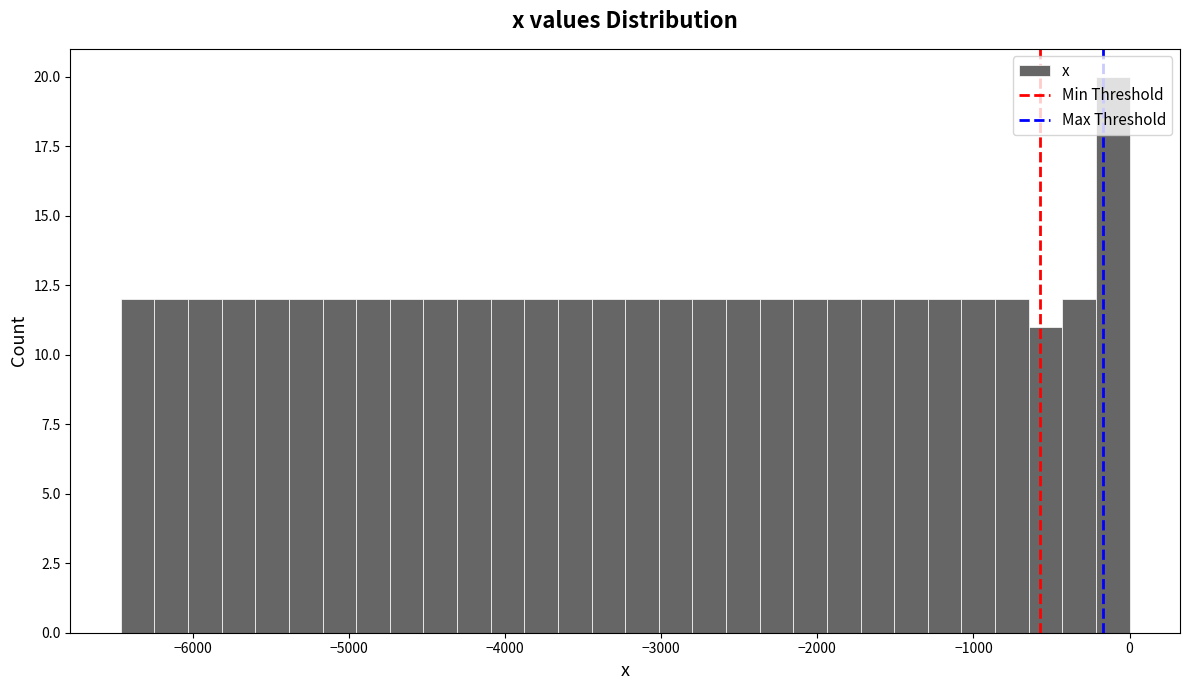

Around what value on the x-axis is the tallest bar? Give the approximate position of its centre, as read against the axis.

-100